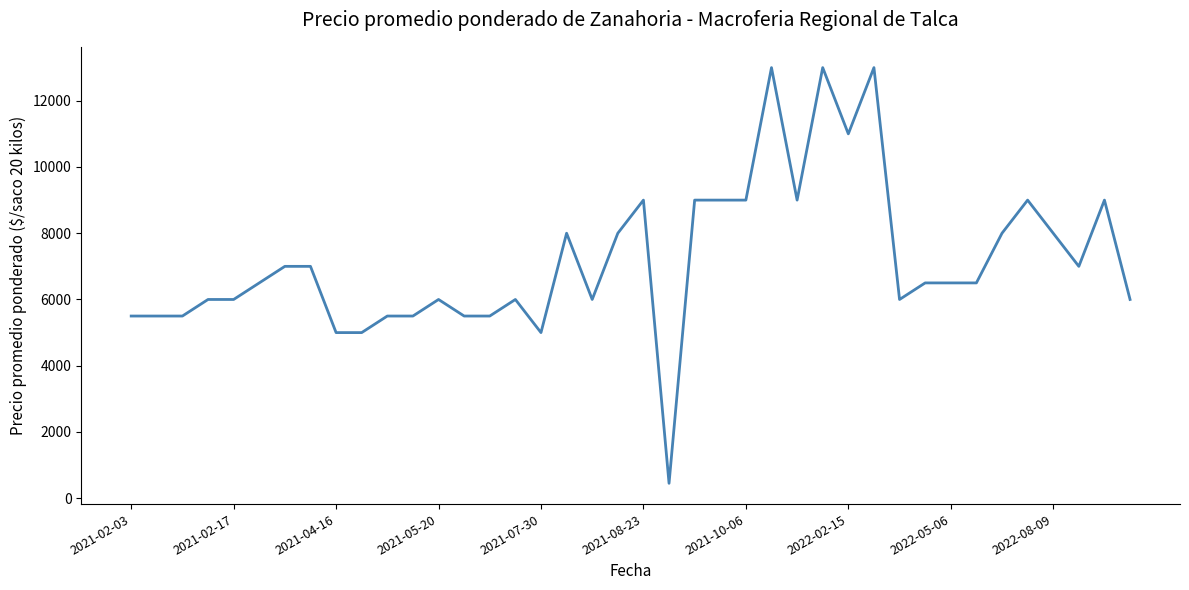

What is the minimum value shown in the chart?

450